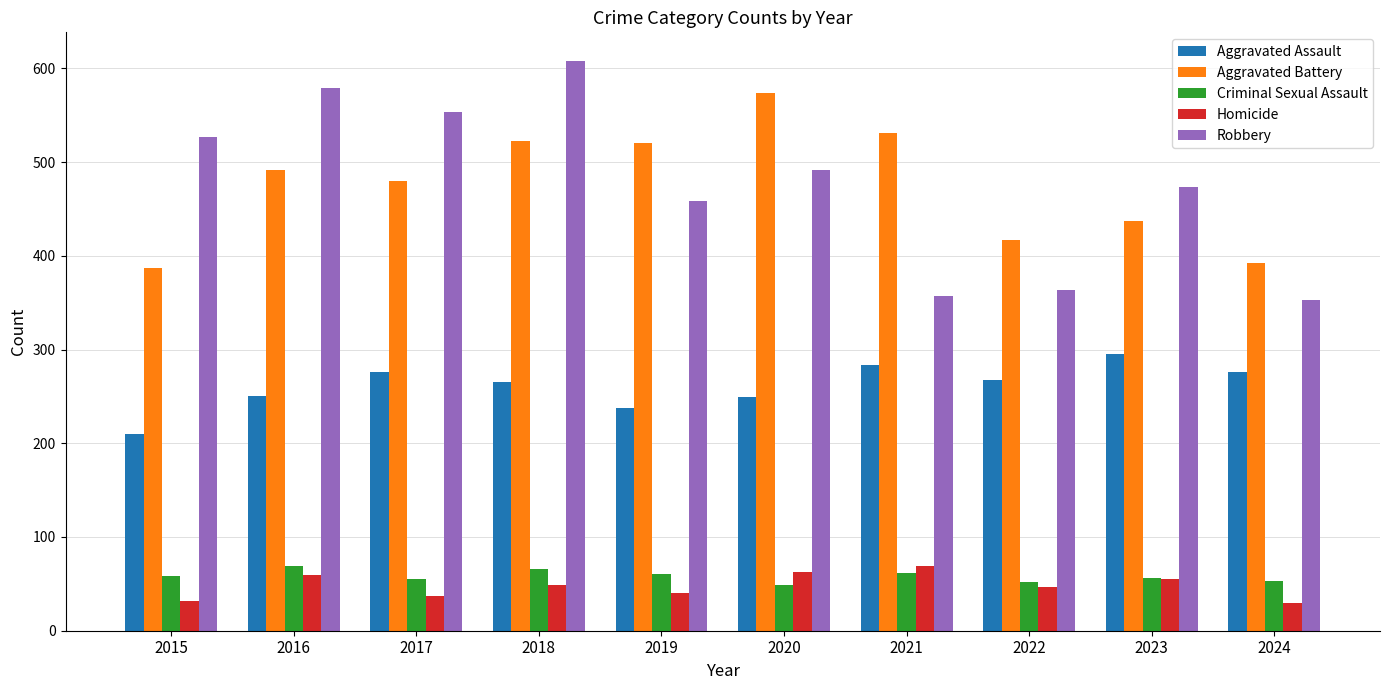

What is the smallest value displayed?

30